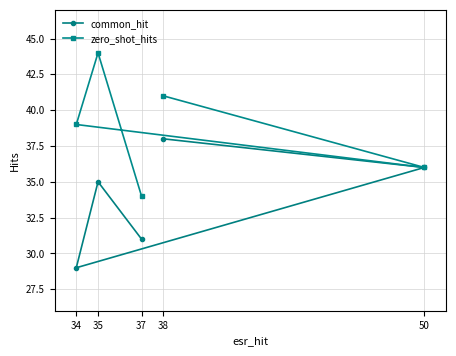

Which category has the highest value in the common_hit series?

38